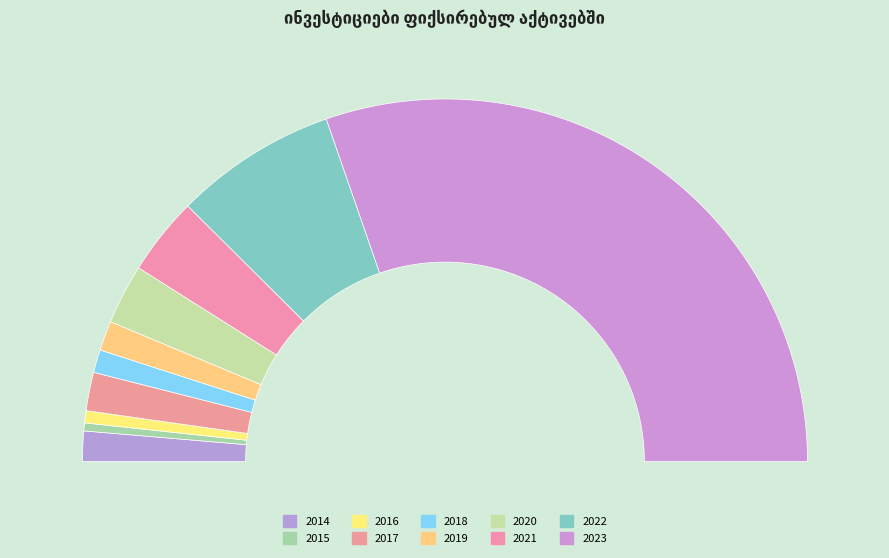

Between 2014 and 2022, which is larger?

2022